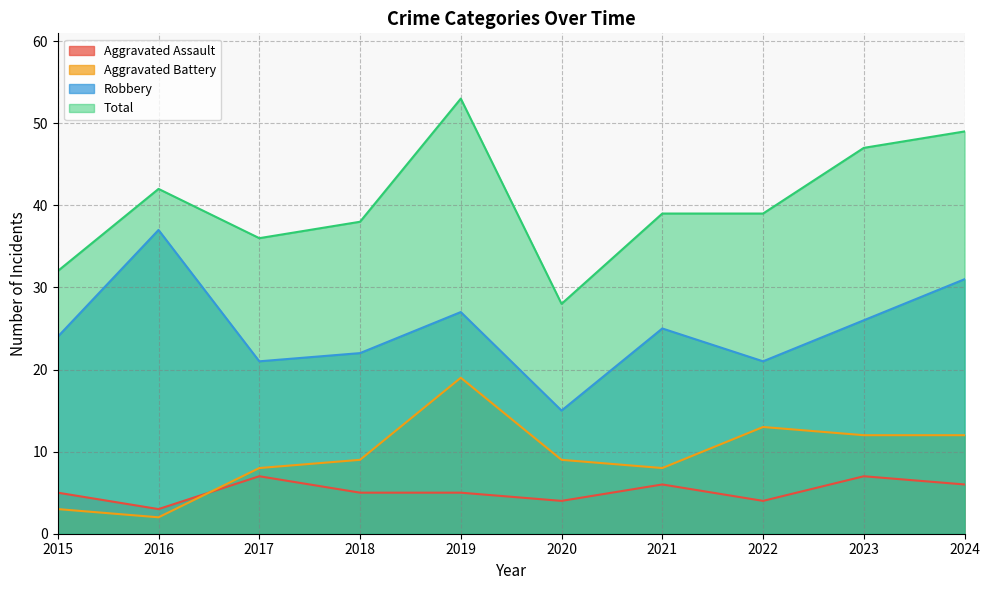

What is the value of the Aggravated Battery point at the 5th from the left?

19